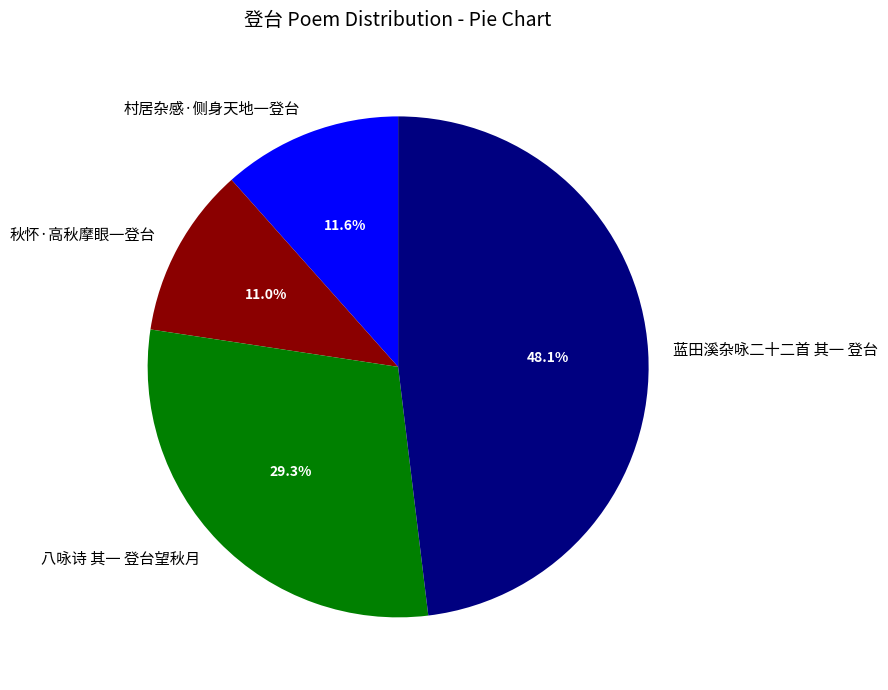

What percentage is the 蓝田溪杂咏二十二首 其一 登台 slice, to the nearest percent?

48%